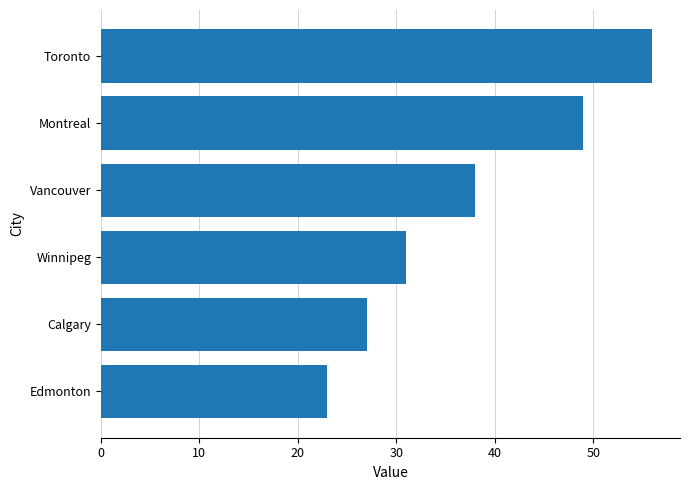

Where is the data nearest to the value 39?

Vancouver